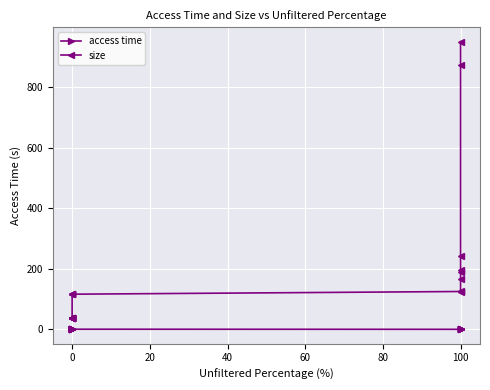

How many lines are shown in the chart?

2